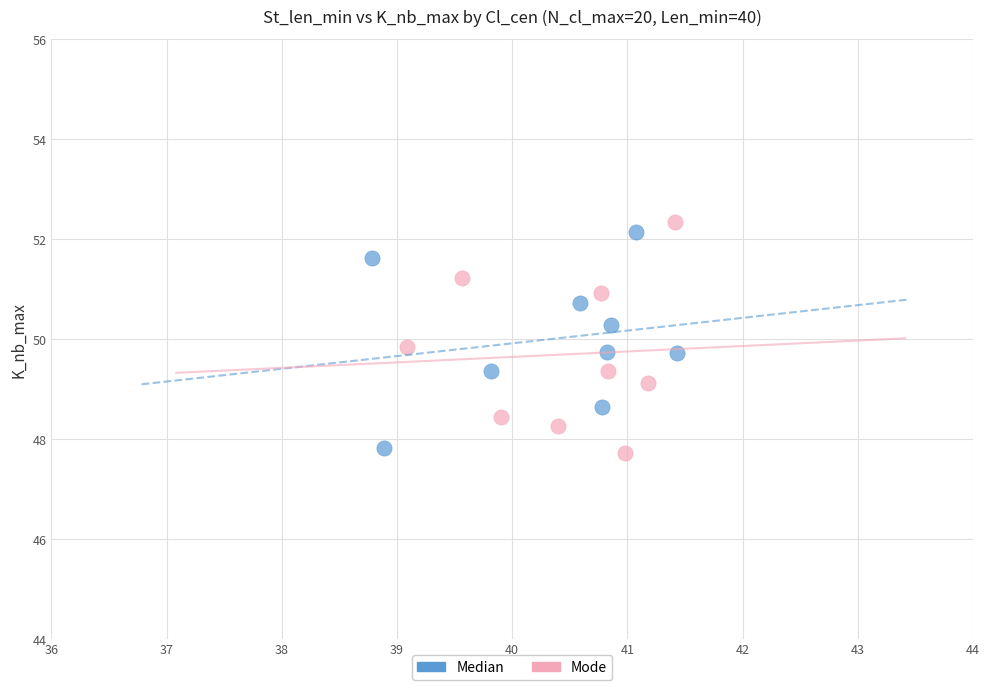

What are all the series names shown in the legend?

Median, Mode